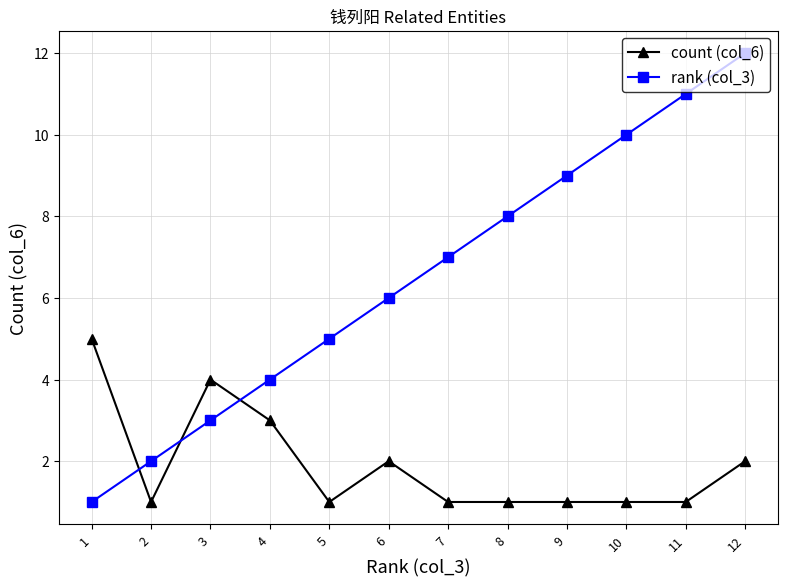

Read the count (col_6) value at 10.

1